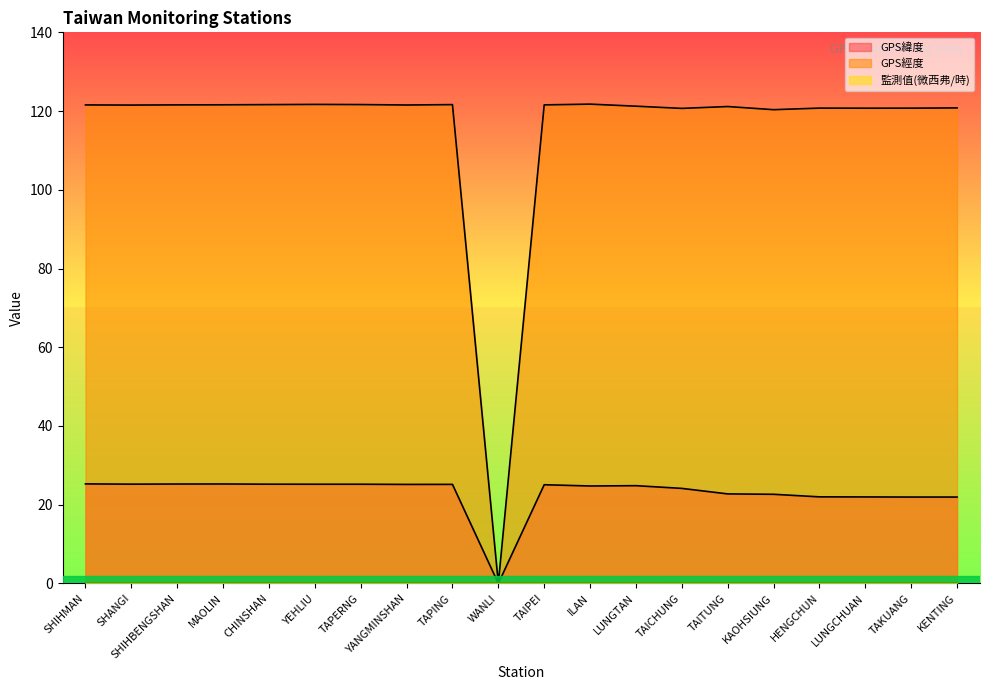

True or false: GPS經度 and 監測值(微西弗/時) cross at least once.

True